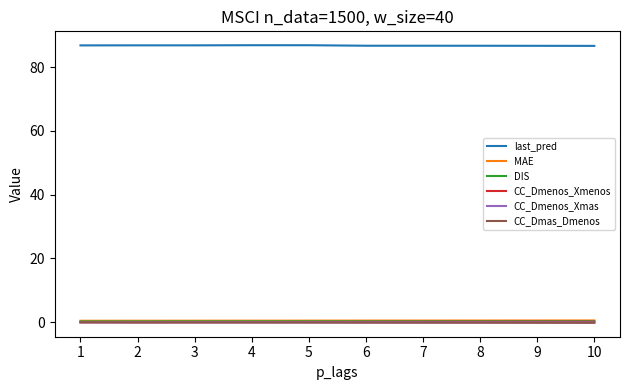

Is it true that MAE equals 0.6 at 10?

True